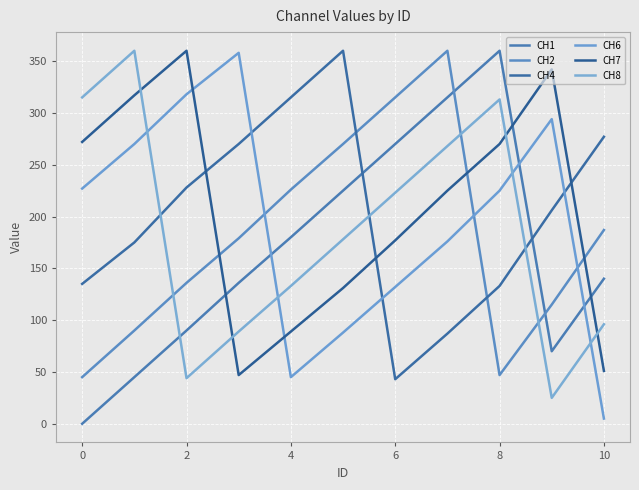

True or false: CH8 and CH2 cross at least once.

True